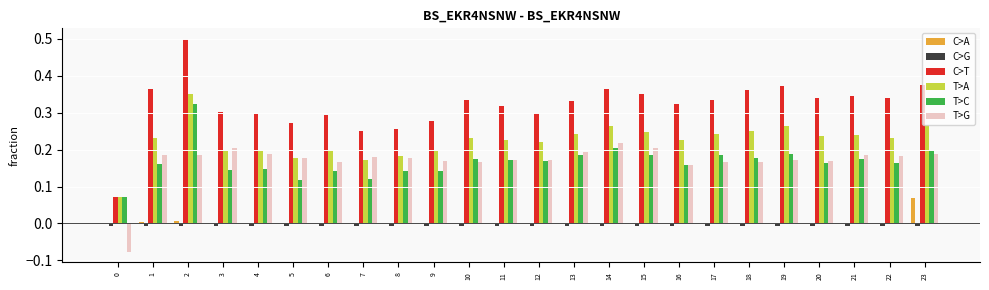

Is it true that T>C equals 0.2 at 17?

True